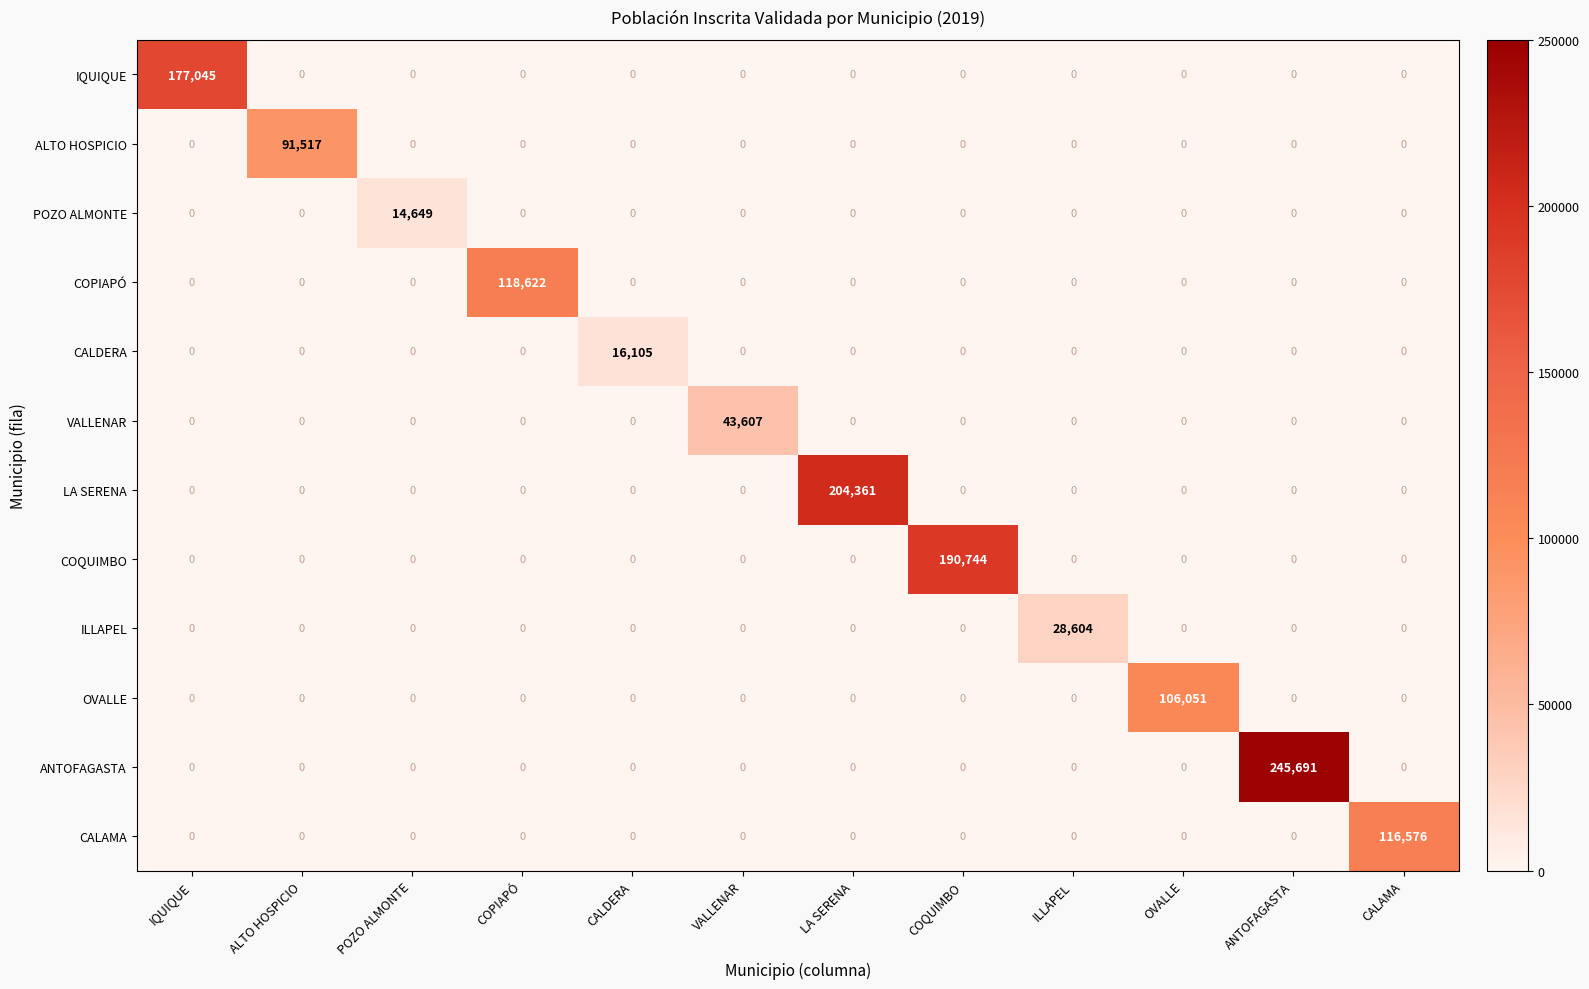

List the series in order of their peak value, lowest first.

POZO ALMONTE, CALDERA, ILLAPEL, VALLENAR, ALTO HOSPICIO, OVALLE, CALAMA, COPIAPÓ, IQUIQUE, COQUIMBO, LA SERENA, ANTOFAGASTA